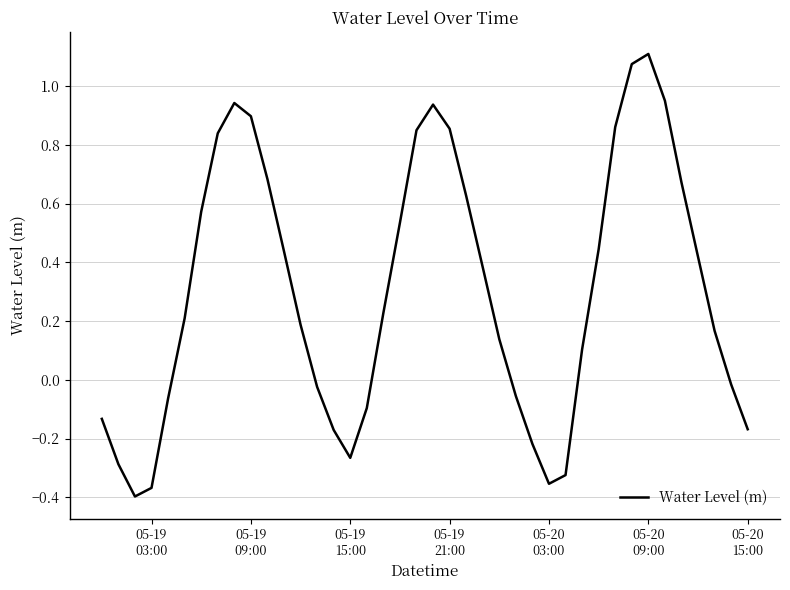

What is the difference between the maximum and minimum values?

1.5